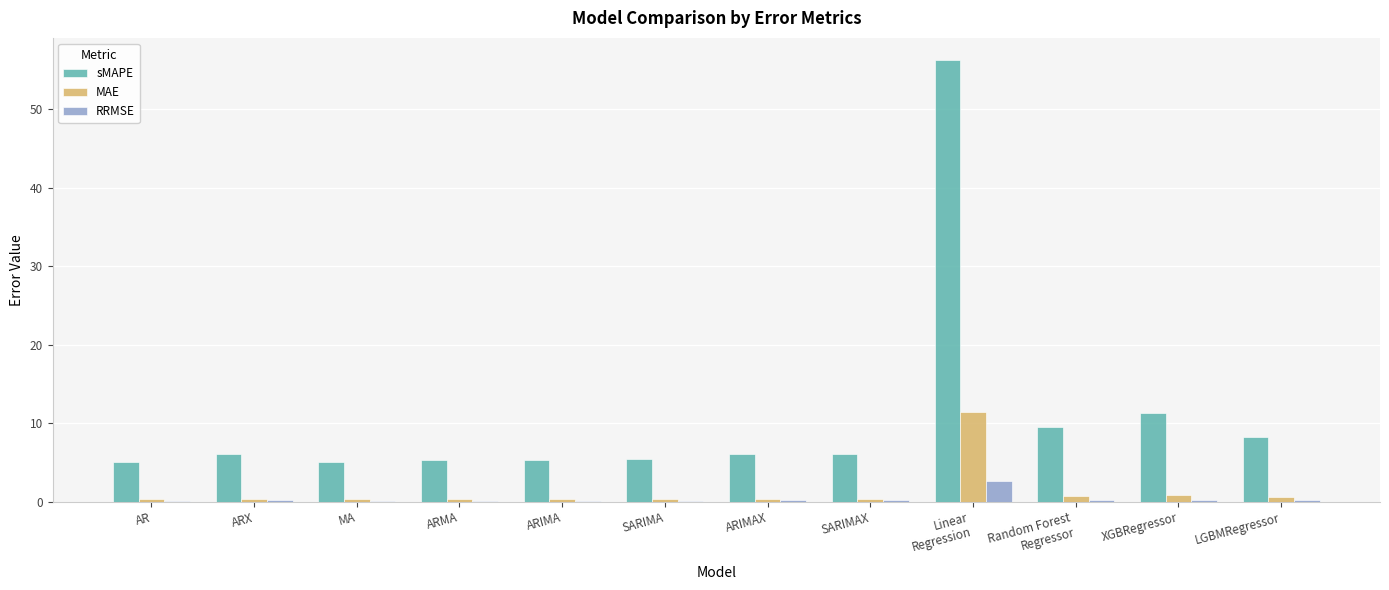

What is the sum of all RRMSE values?

4.4